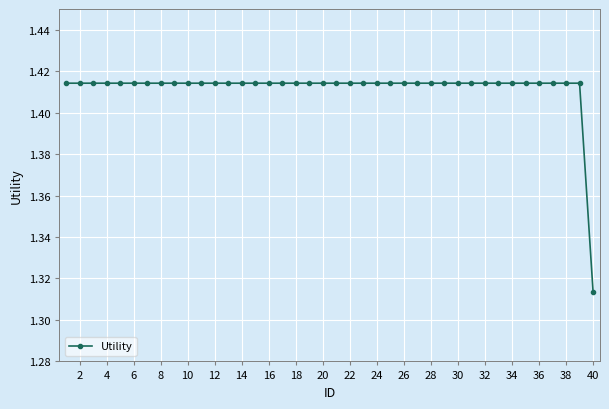

Count the values in the range 1 to 2.

40